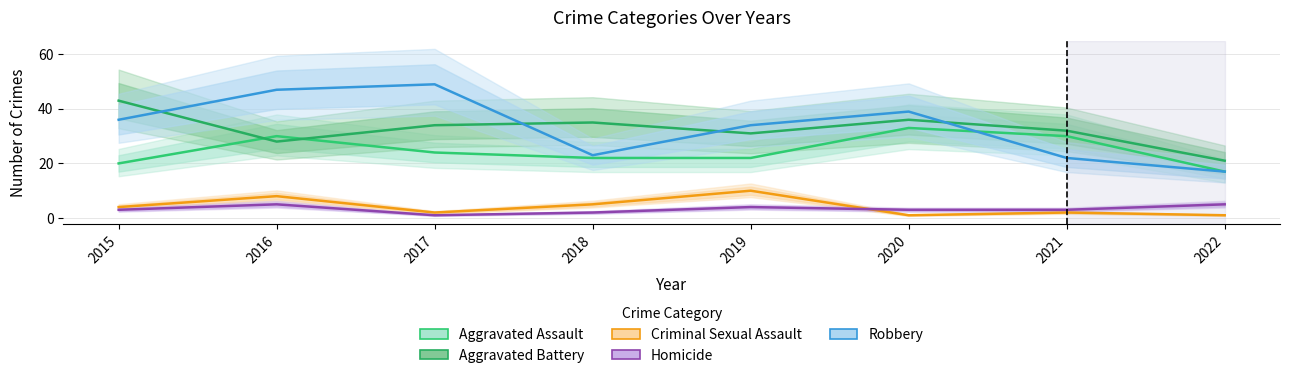

What is the average value of the Homicide series?

3